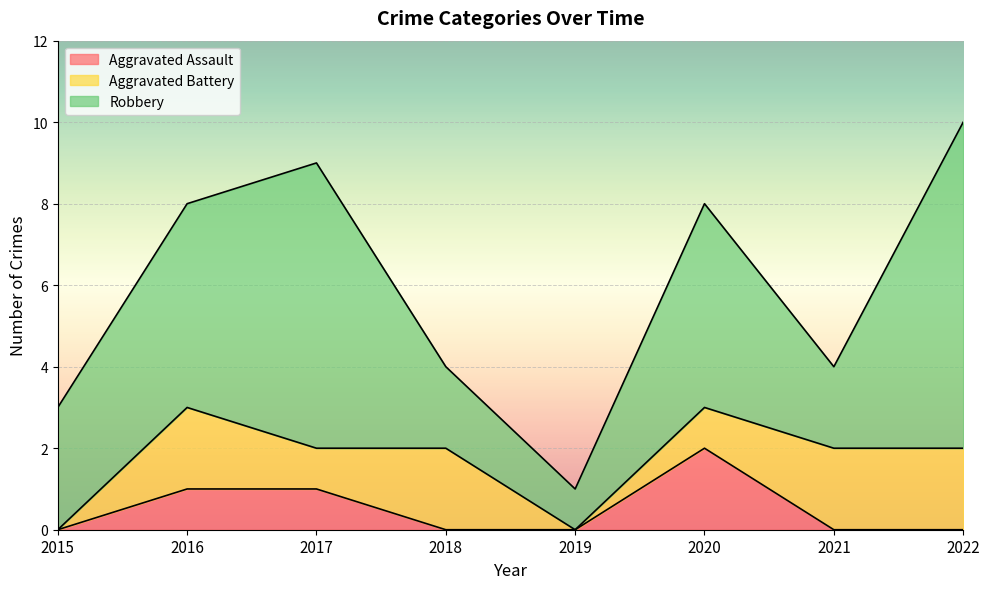

True or false: Aggravated Assault has a value of 2 at 2017.

False